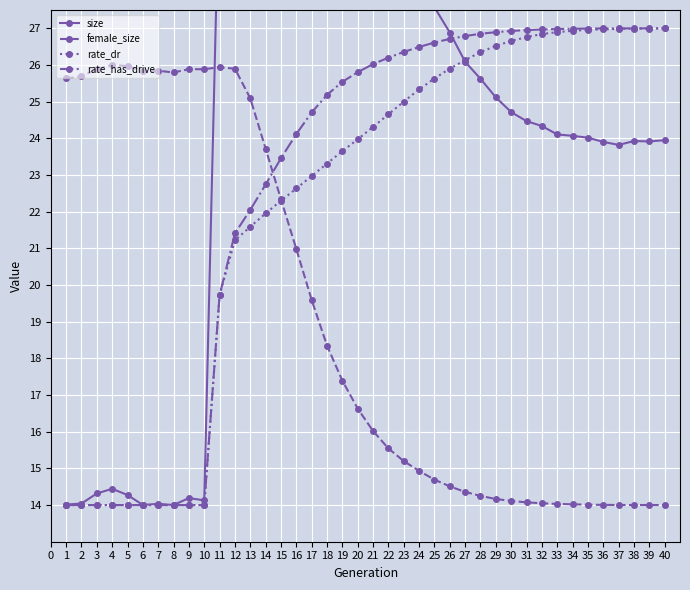

List the series in order of their peak value, highest first.

size, rate_has_drive, rate_dr, female_size